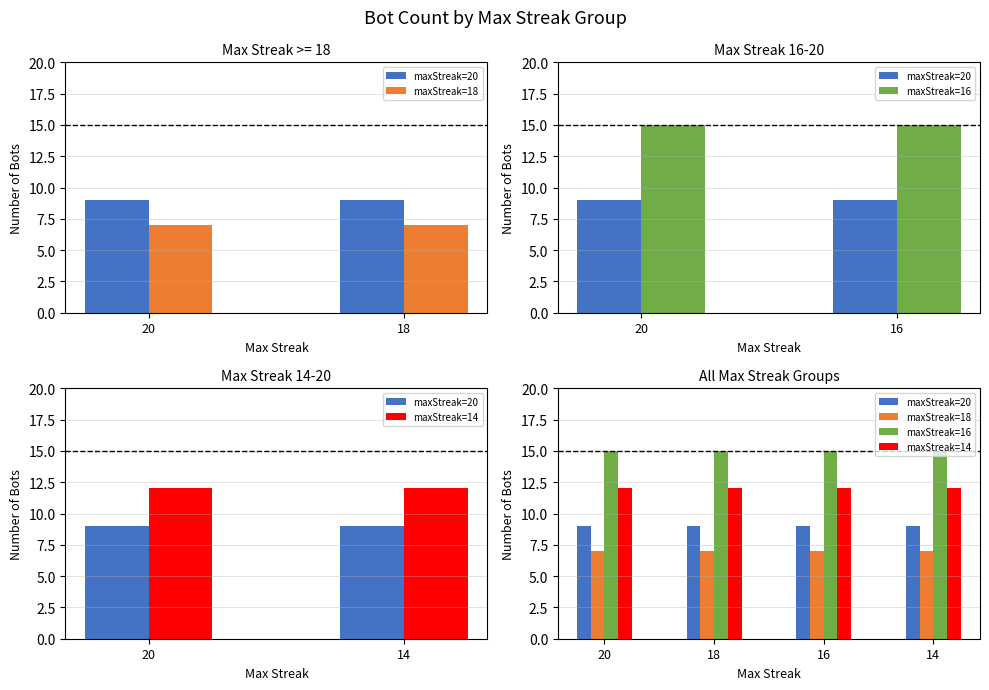

At how many categories does at least one series exceed 10?

4